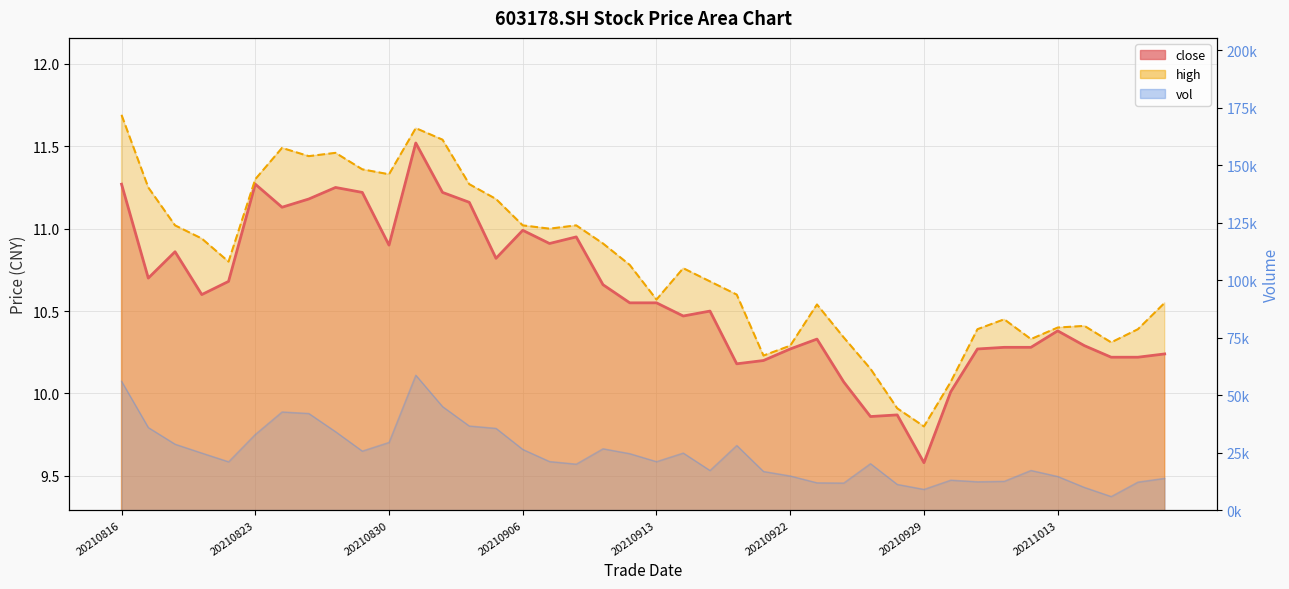

How many values in the close line series are below 10?

3